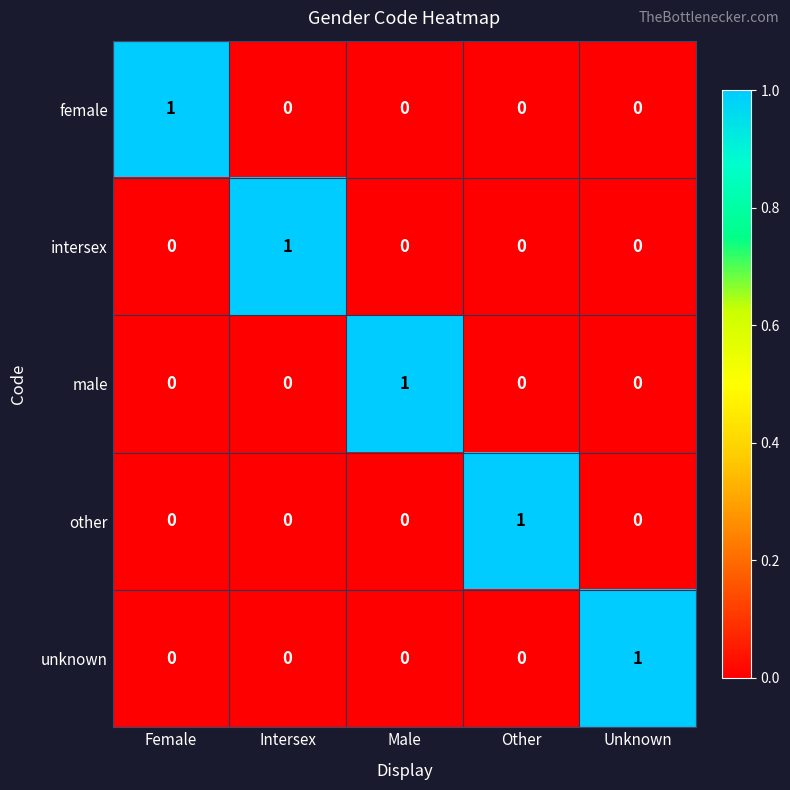

Which category has the highest value in the male series?

Male